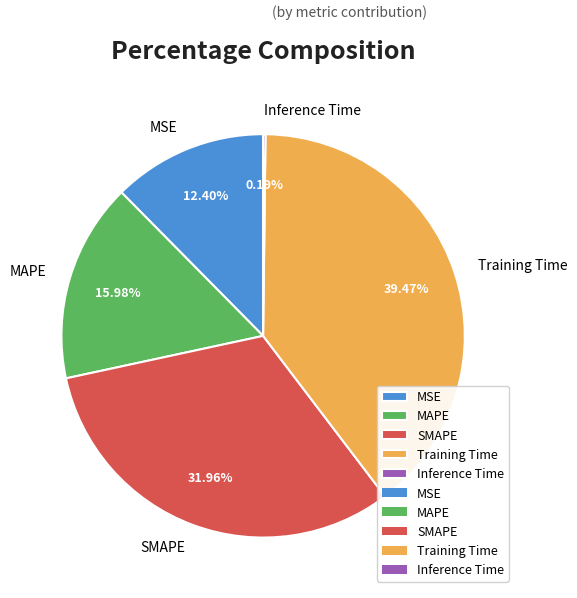

The MSE slice represents 1% of the pie. True or false?

False